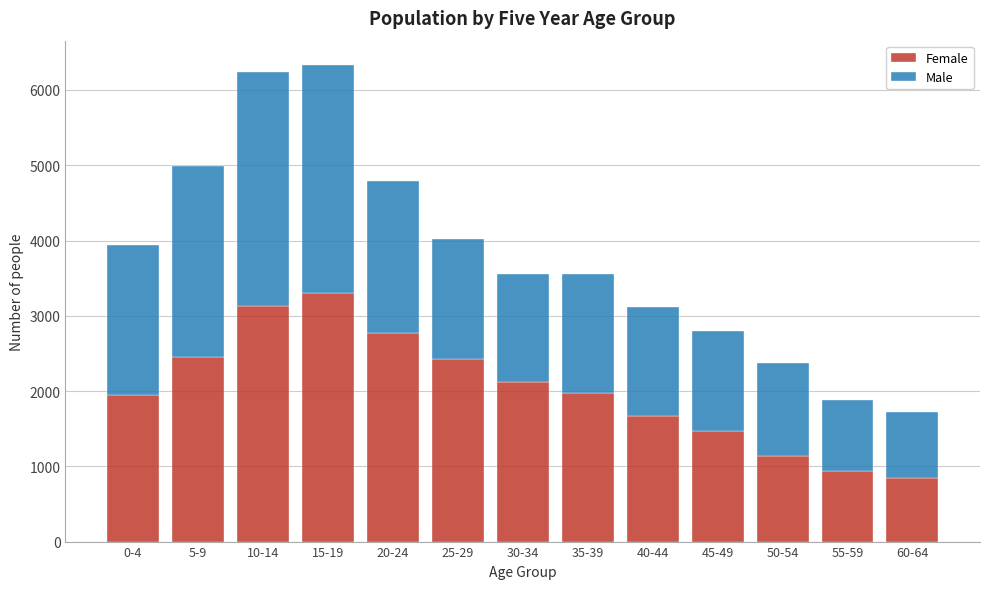

What is the total value across all series at 20-24?

4787